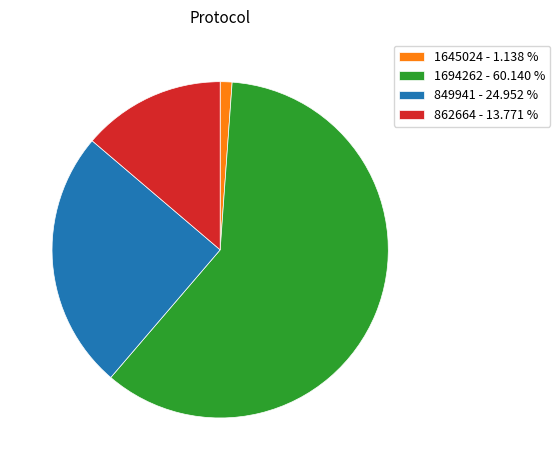

Does 1645024 - 1.138 % represent more than half of the total?

No